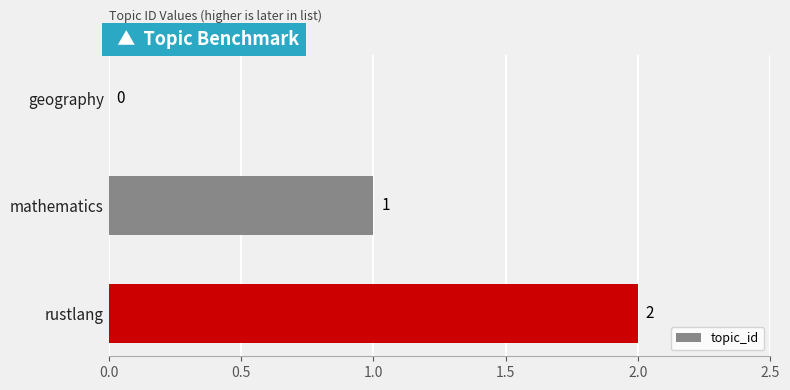

The value at mathematics is 1. True or false?

True